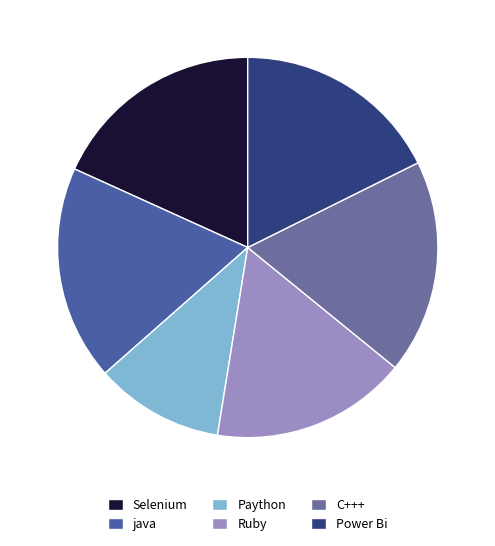

How much of the chart is everything except Selenium?

81.8%